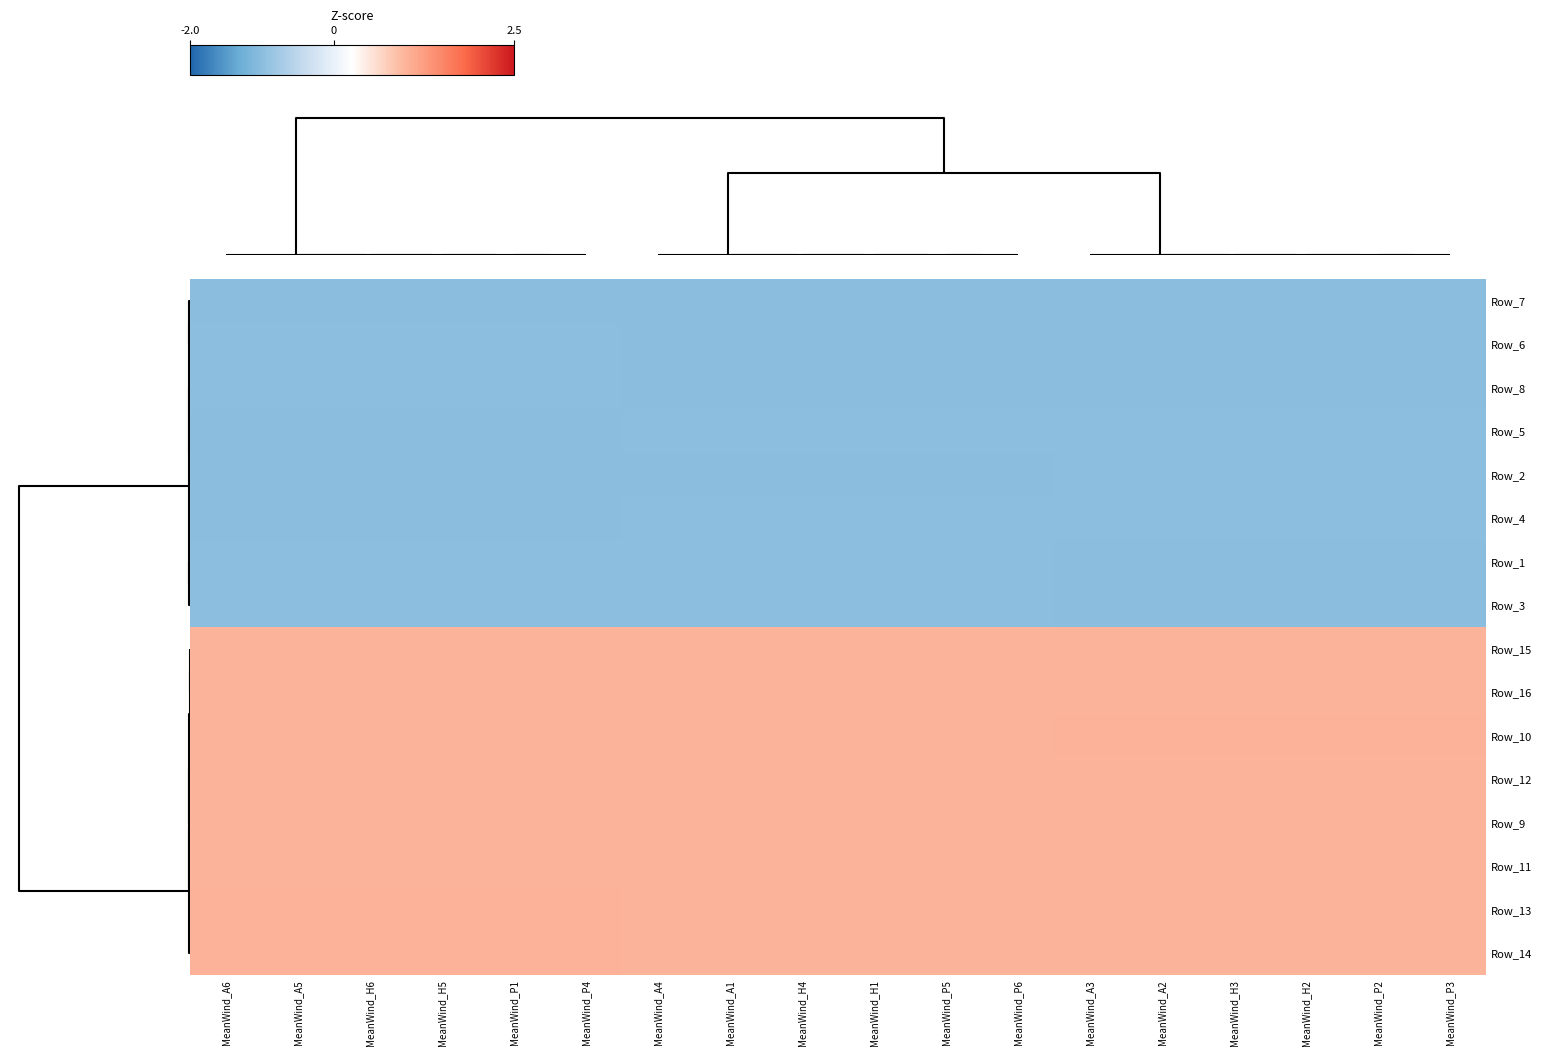

How many series are shown in this chart?

16